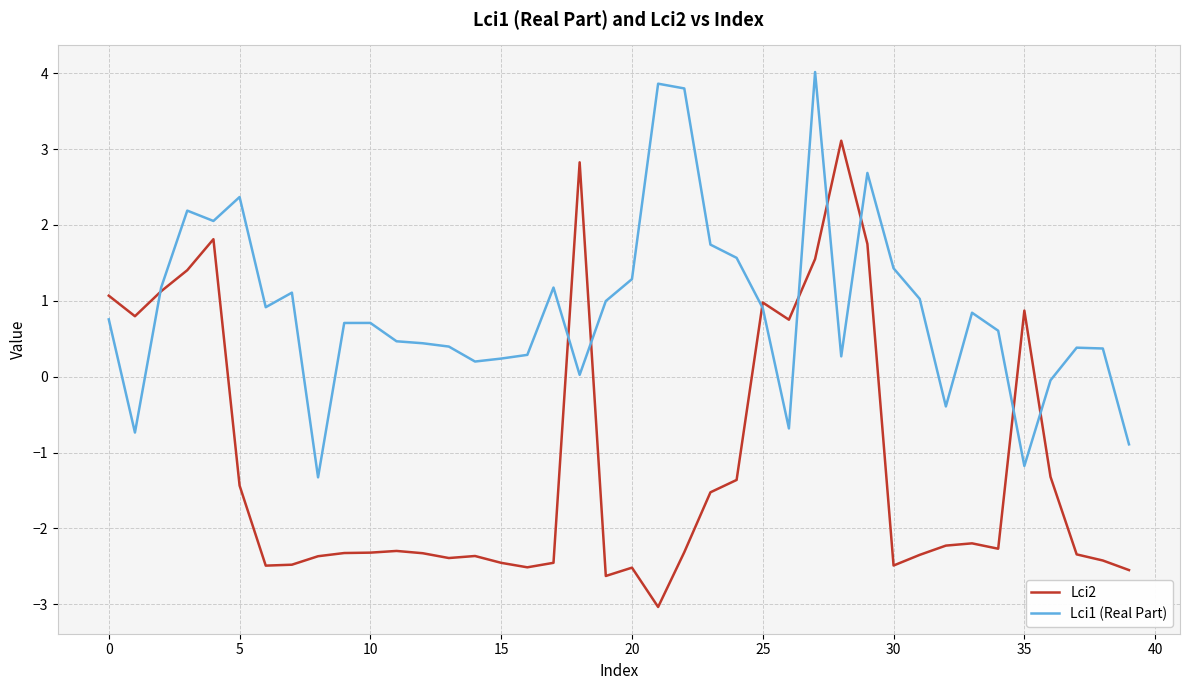

What is the lowest value of the Lci1 (Real Part) series?

-1.3